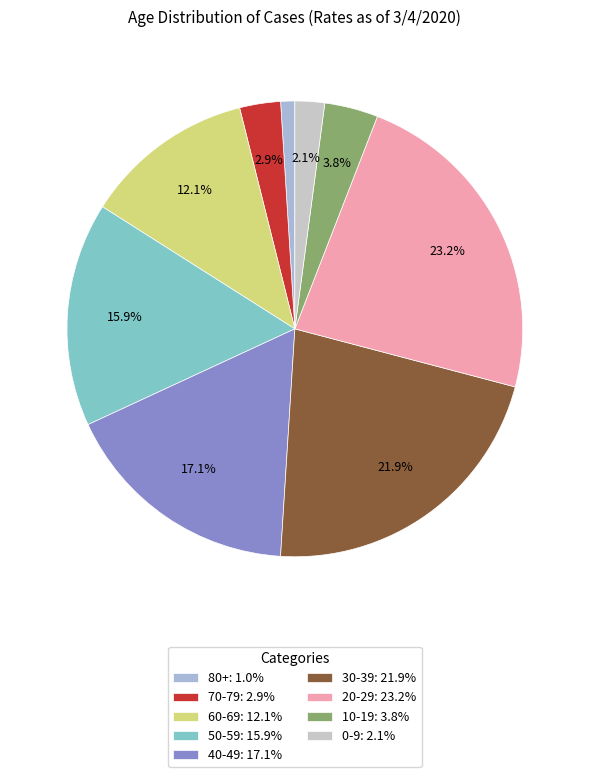

Is there a majority slice in this chart?

No